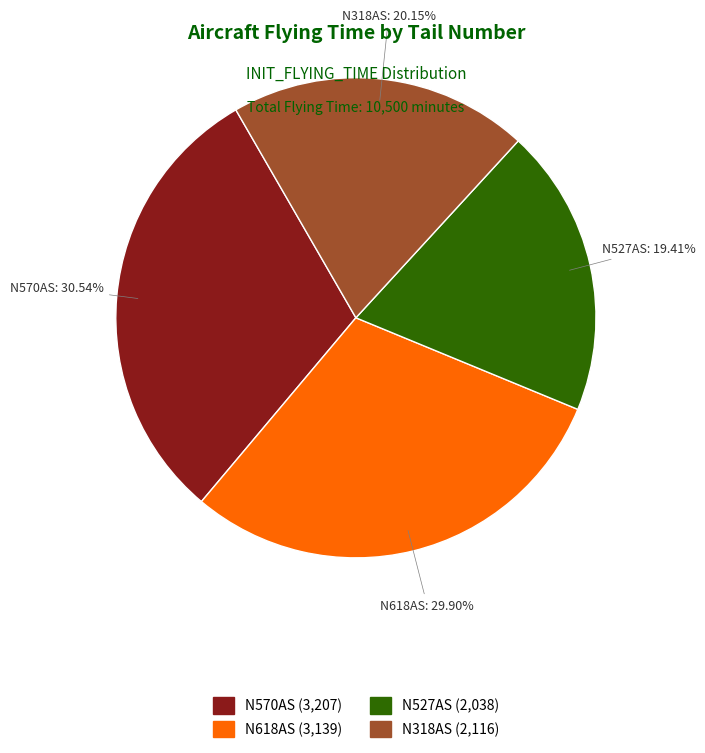

To the nearest percent, what is the combined percentage of N527AS and N318AS?

40%